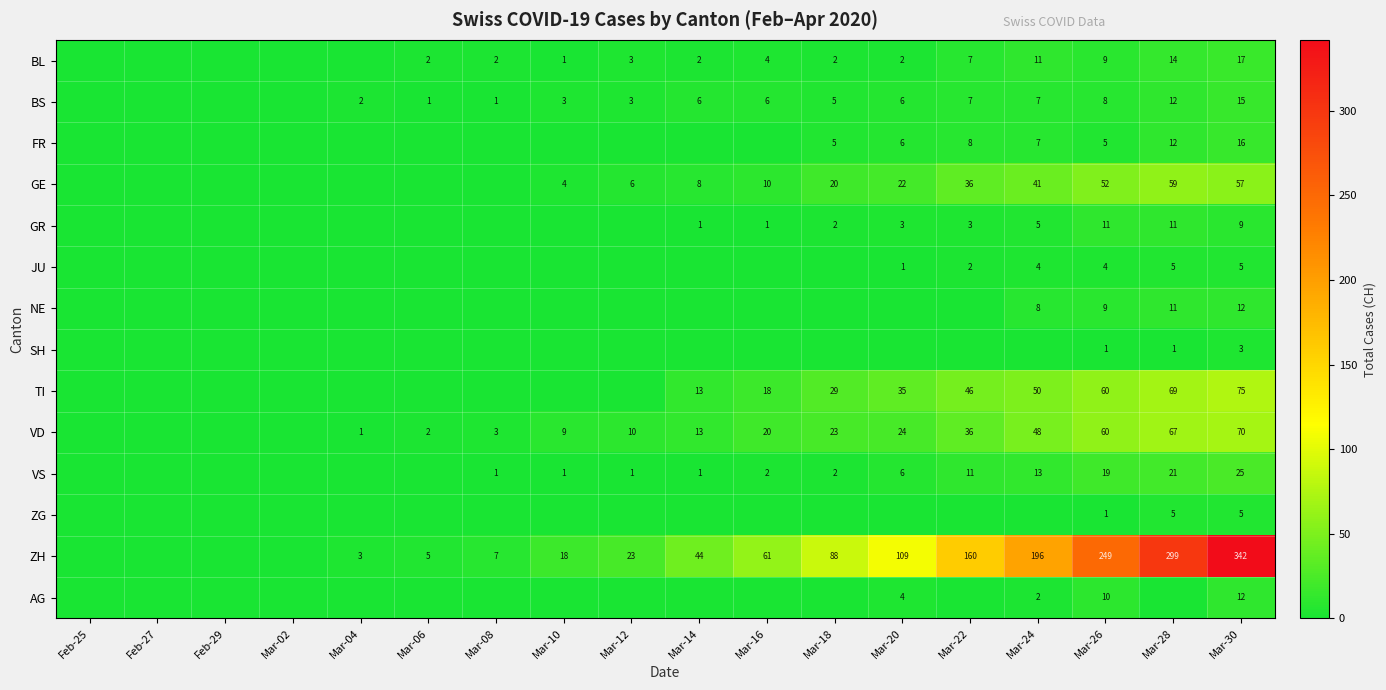

Is it true that VS equals 0 at Mar-08?

False